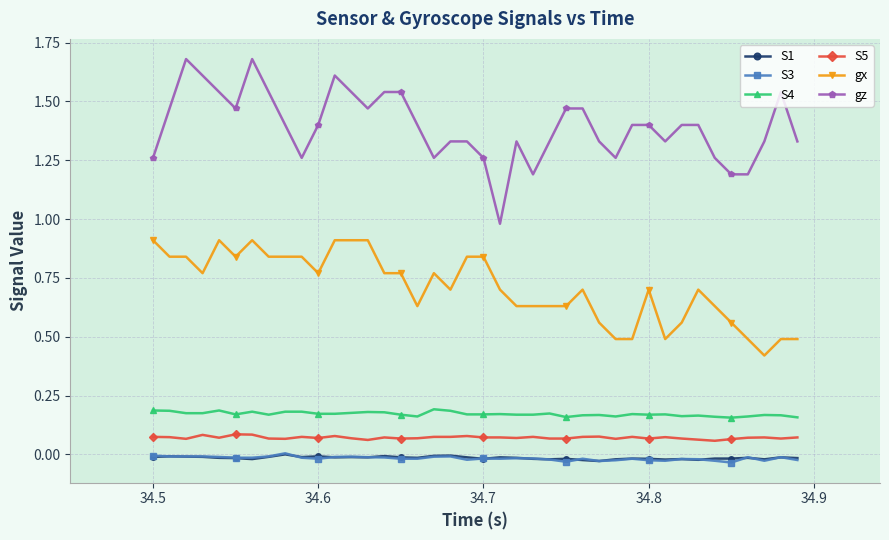

At how many categories does at least one series exceed 1?

39